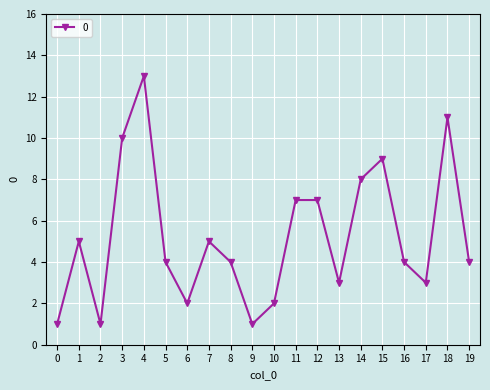

What is the maximum value shown in the chart?

13